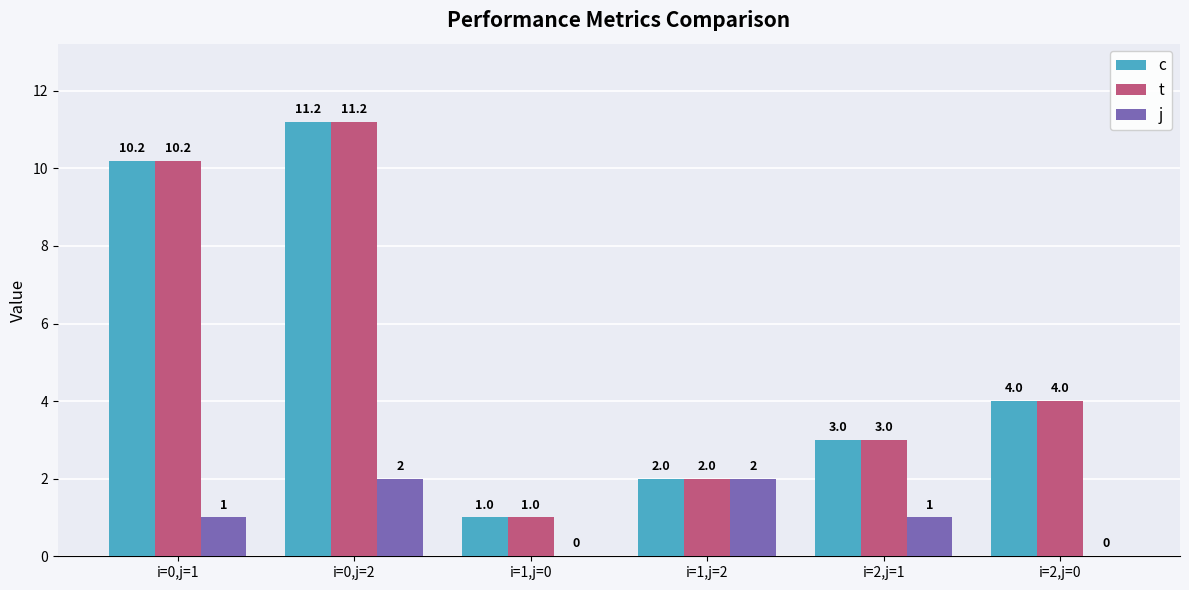

What is the greatest value displayed?

11.2